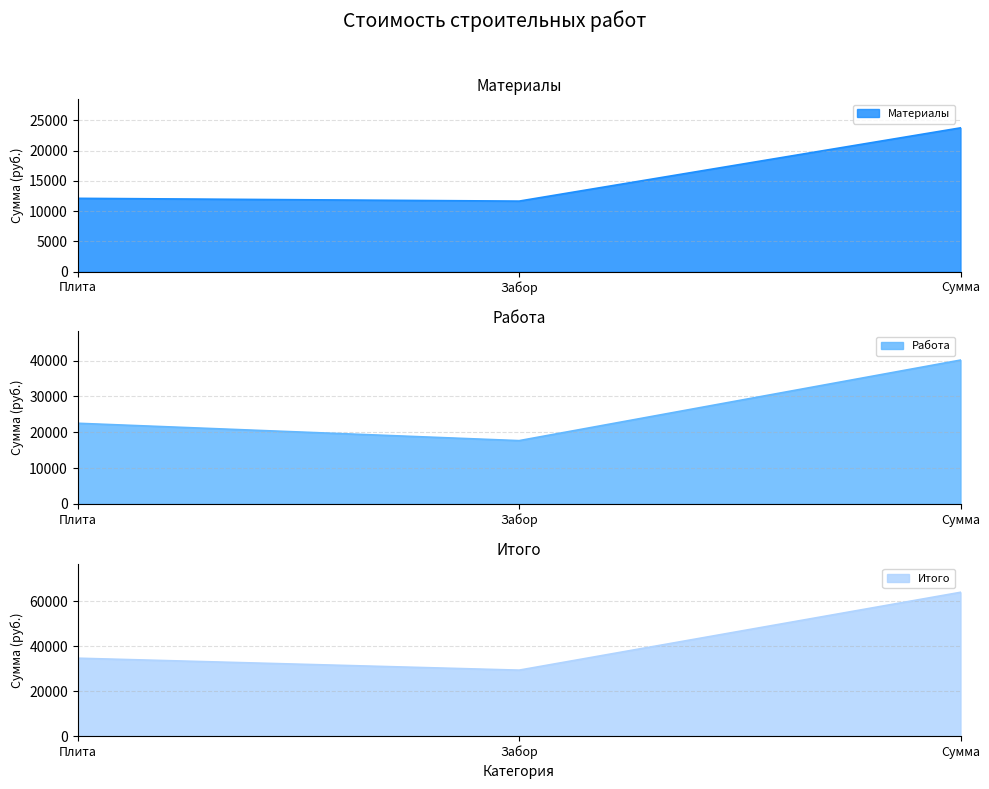

What is the average value of the Материалы series?

15827